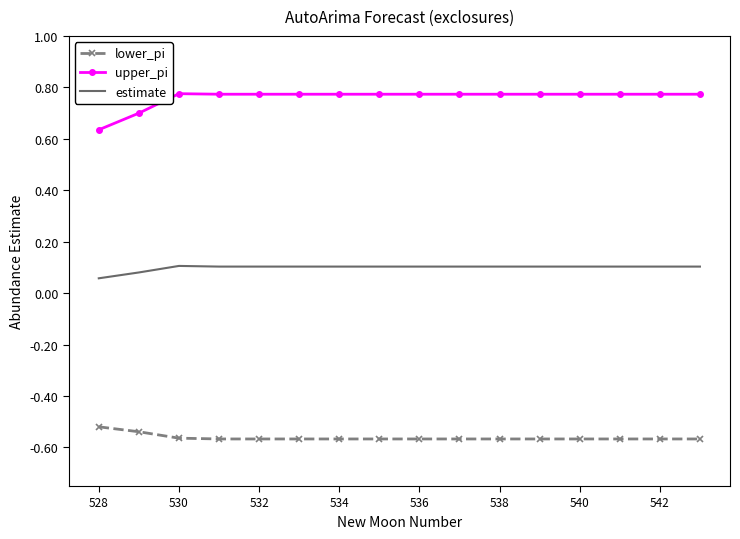

Which series has the largest total across all categories?

upper_pi